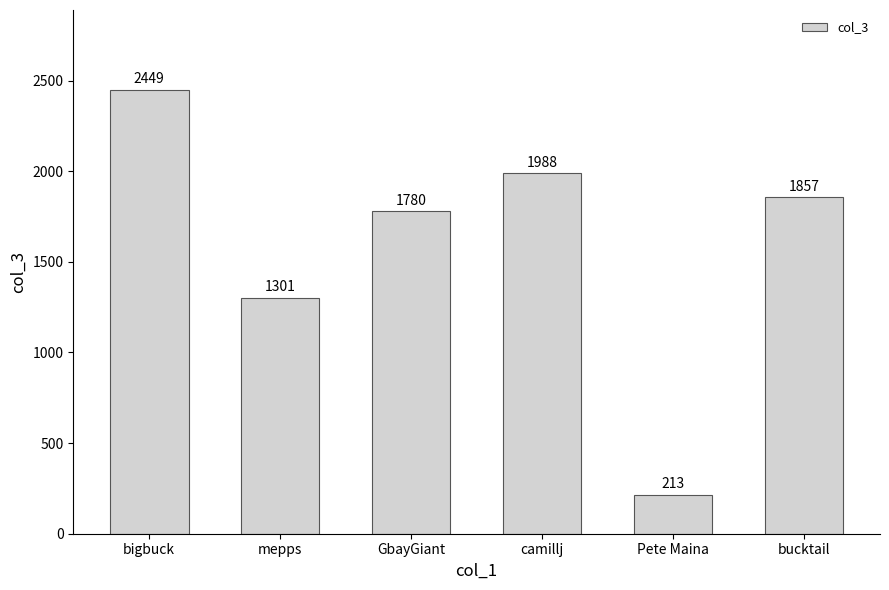

Between Pete Maina and bucktail, which is larger?

bucktail